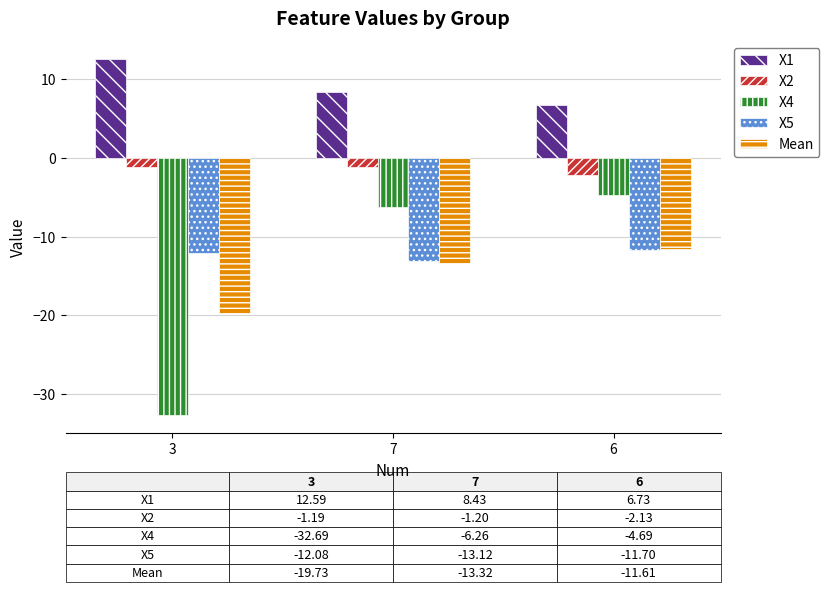

What is the difference between the X2 values at 6 and 7?

0.9